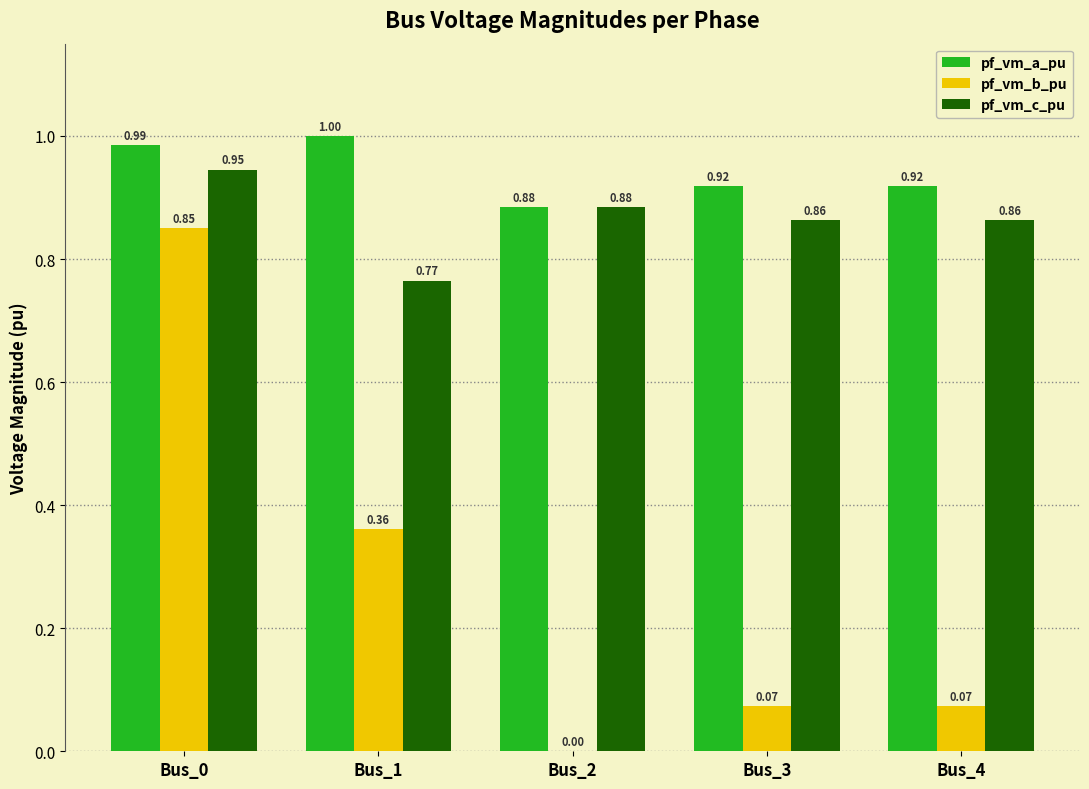

Count the pf_vm_c_pu values in the range 0 to 1.

5